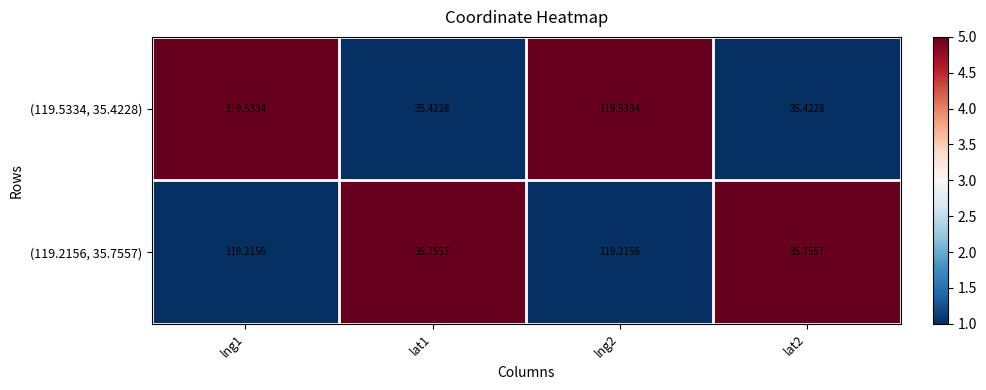

How many series are shown in this chart?

2